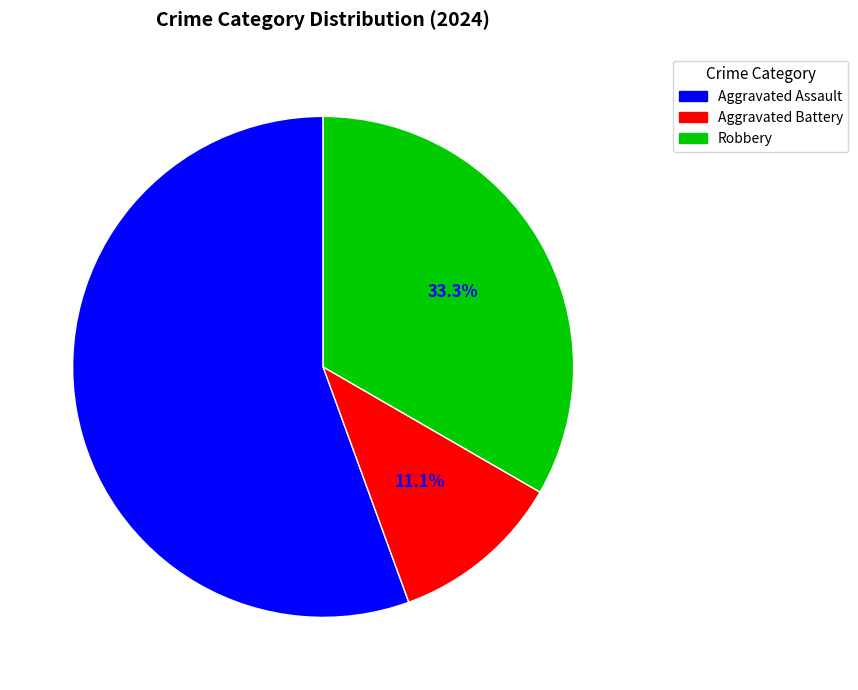

Does any single category account for the majority?

Yes